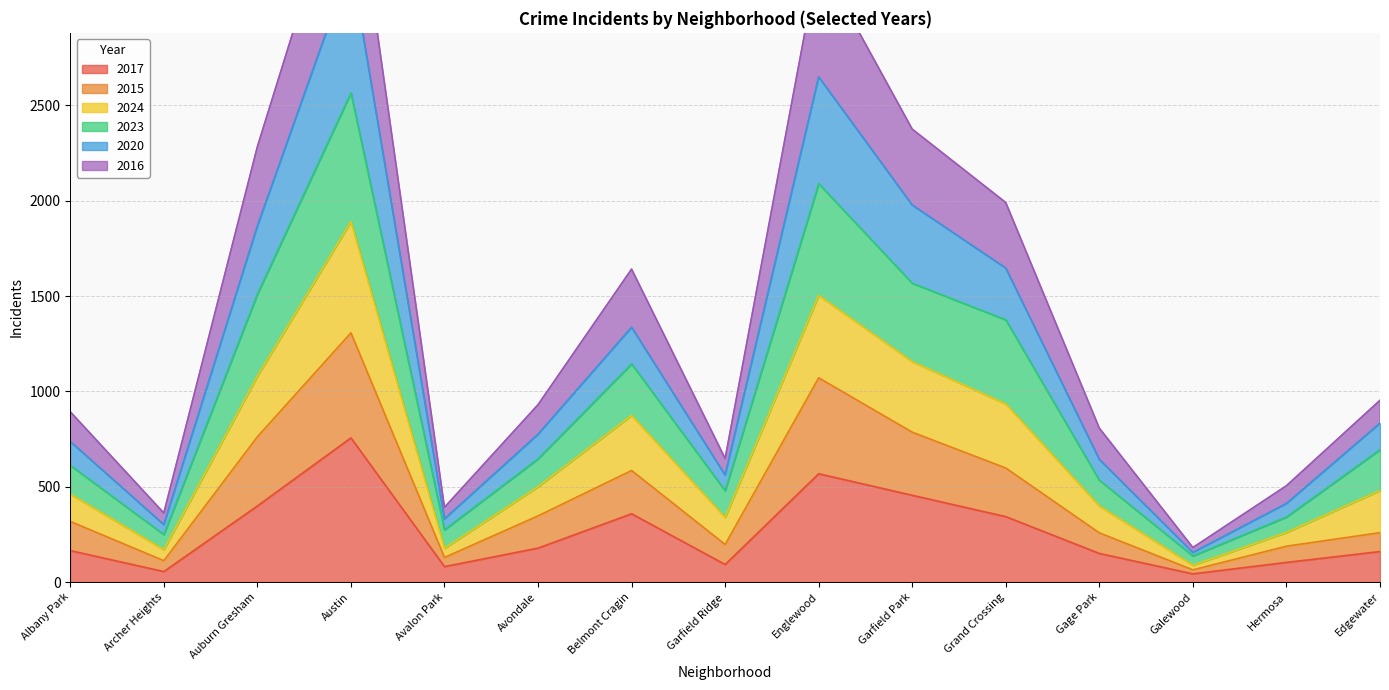

Which label corresponds to the smallest value in the chart?

Galewood